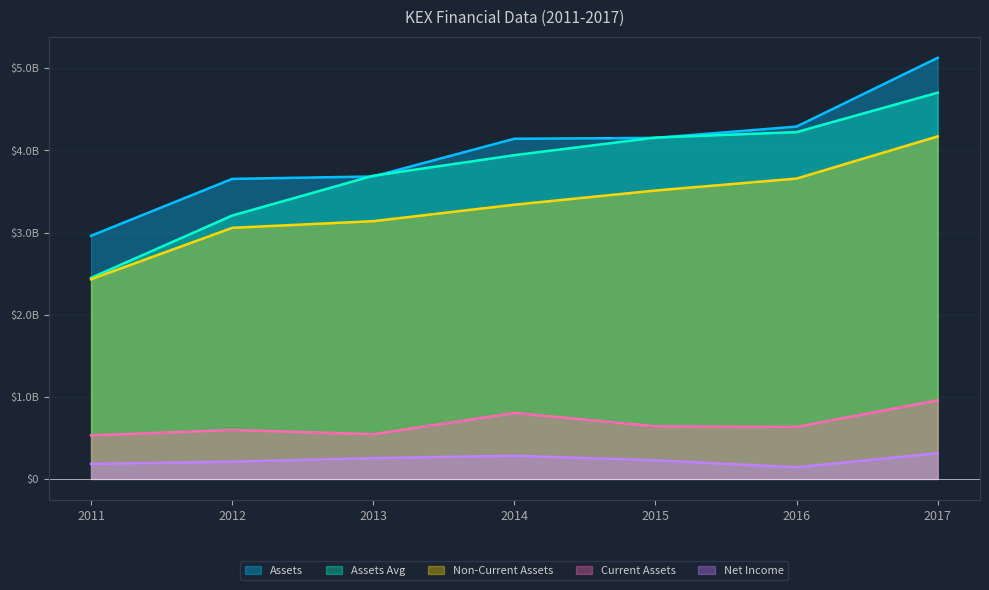

How many times do Assets Avg and Assets cross each other?

4